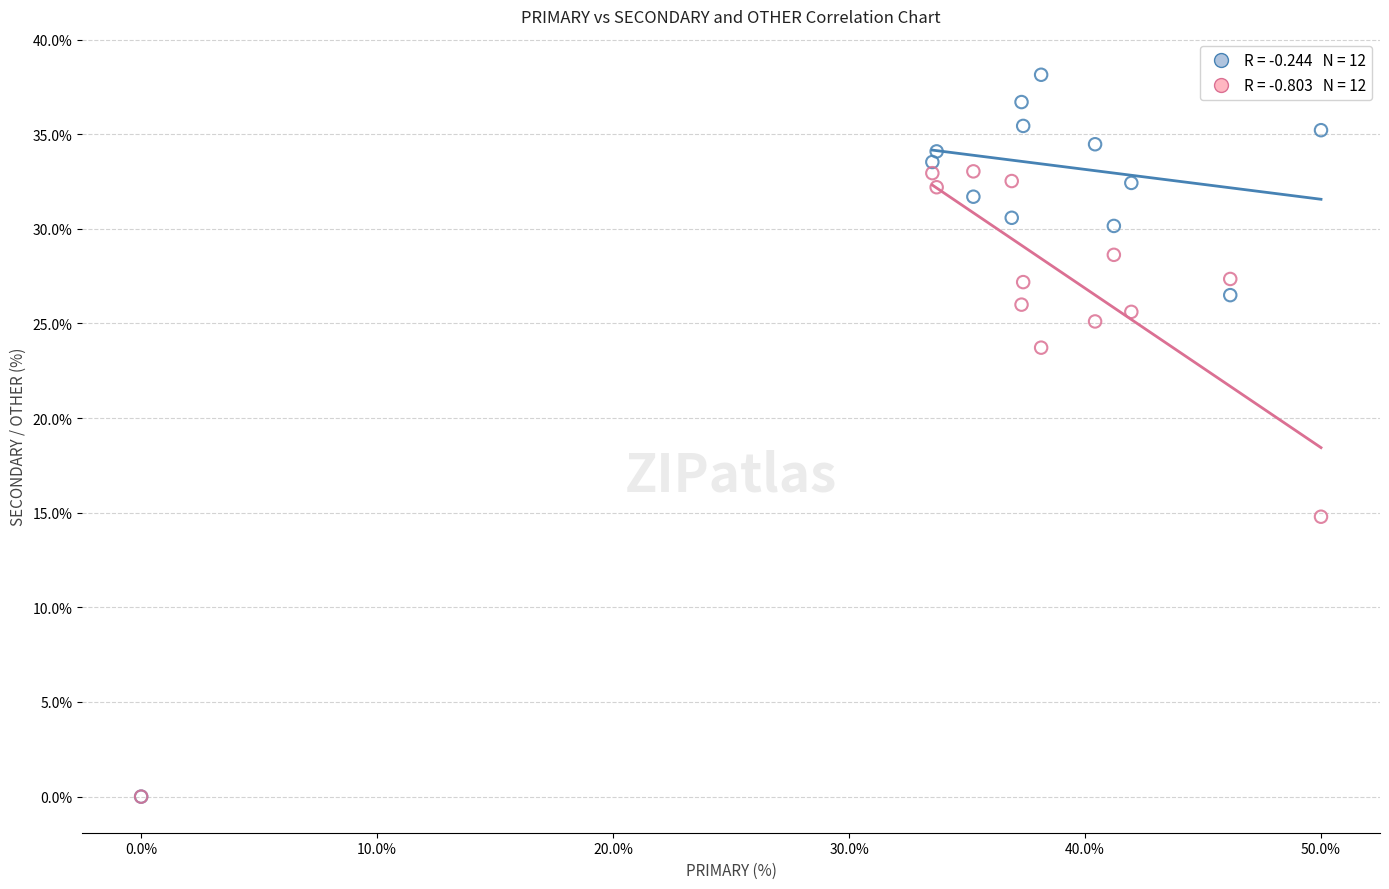

Across all series, what Y value is closest to 19?

14.8